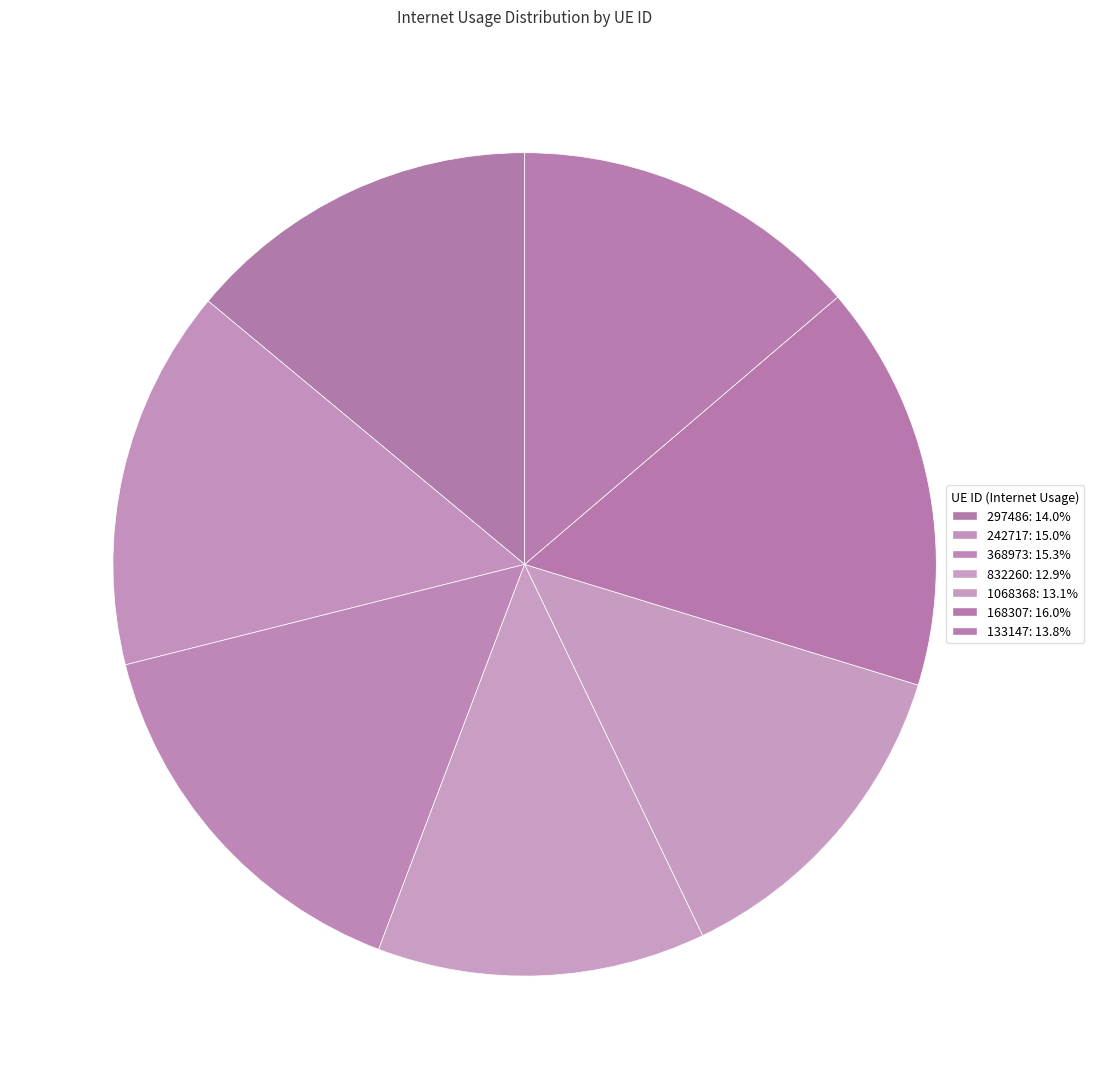

How many segments does this pie chart have?

7